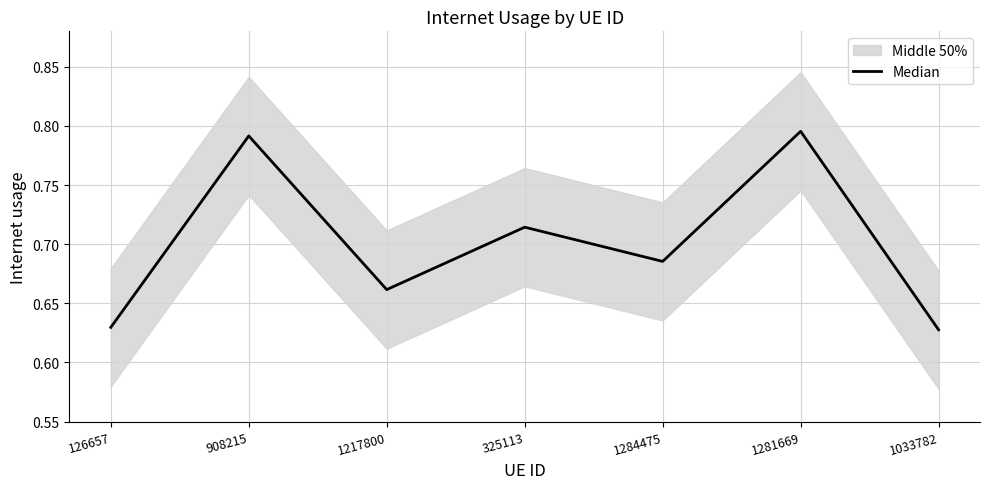

At which category does the chart reach its peak across all series?

1281669